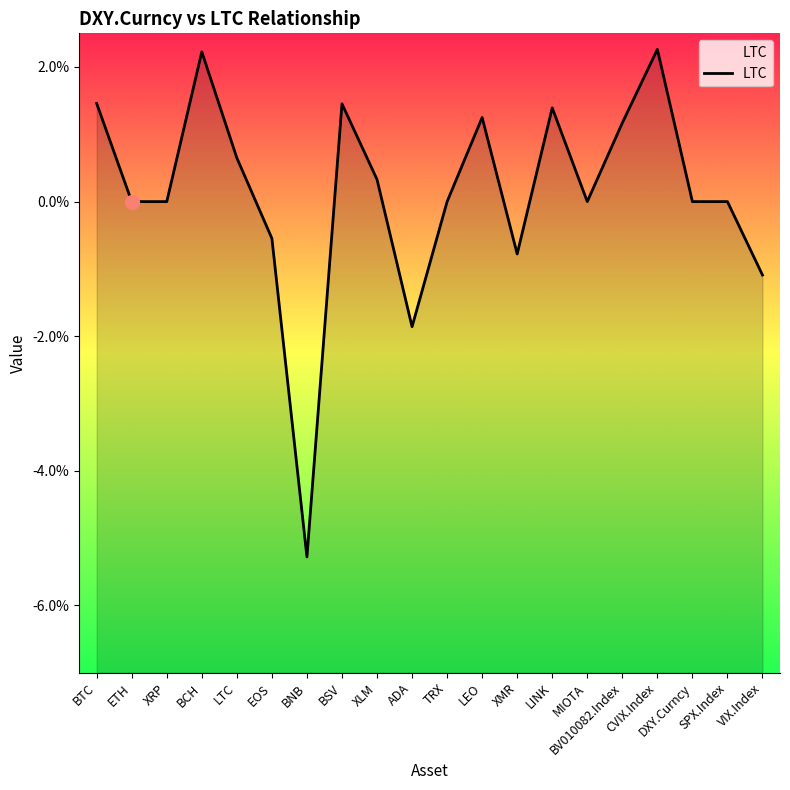

Rank the categories by value from lowest to highest.

BNB, ADA, VIX.Index, XMR, EOS, ETH, XRP, TRX, MIOTA, DXY.Curncy, SPX.Index, XLM, LTC, BV010082.Index, LEO, LINK, BSV, BTC, BCH, CVIX.Index